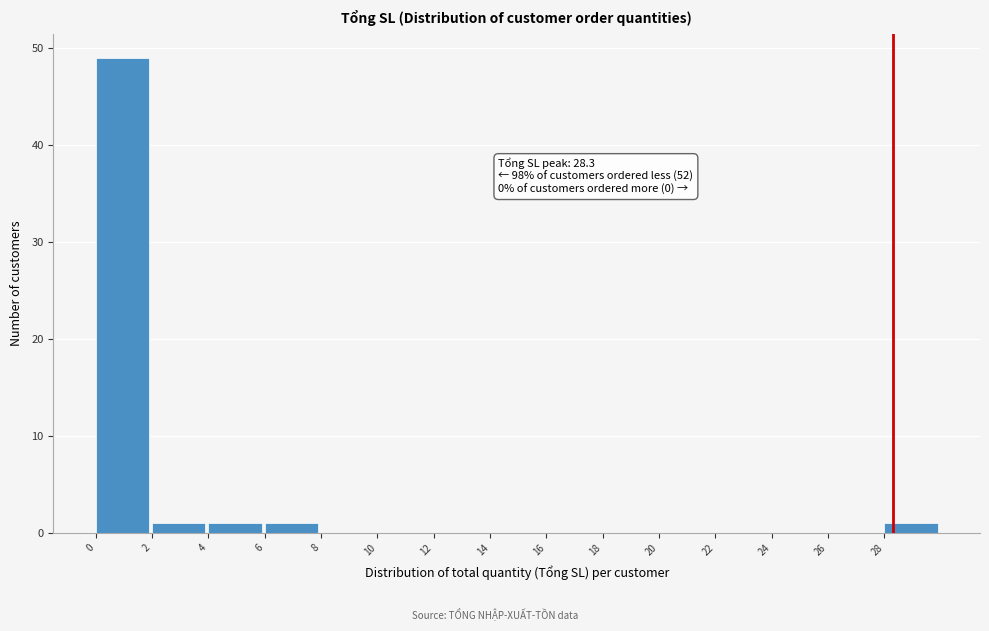

Which range on the x-axis has the tallest bar?

0 to 2